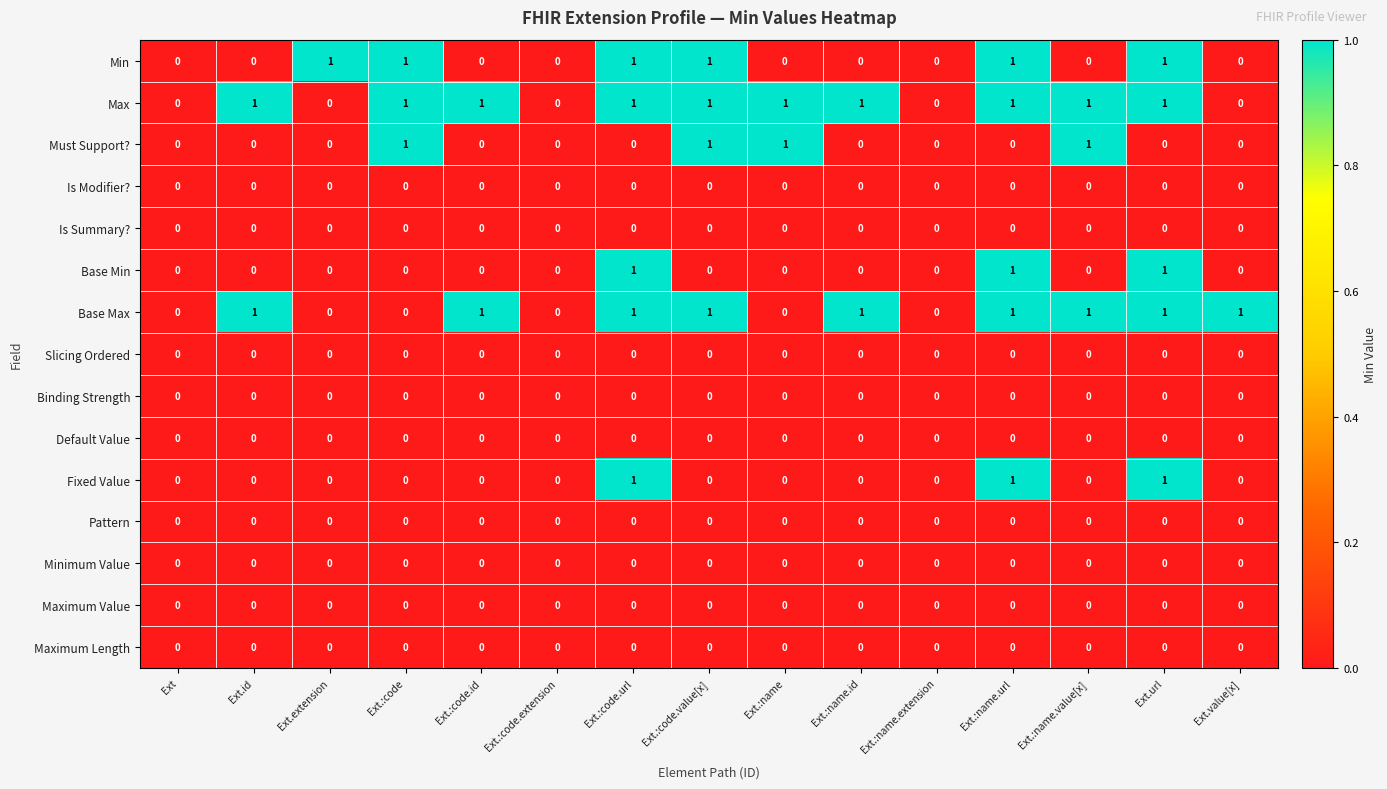

The value of Base Min at Ext.url is 1. True or false?

True